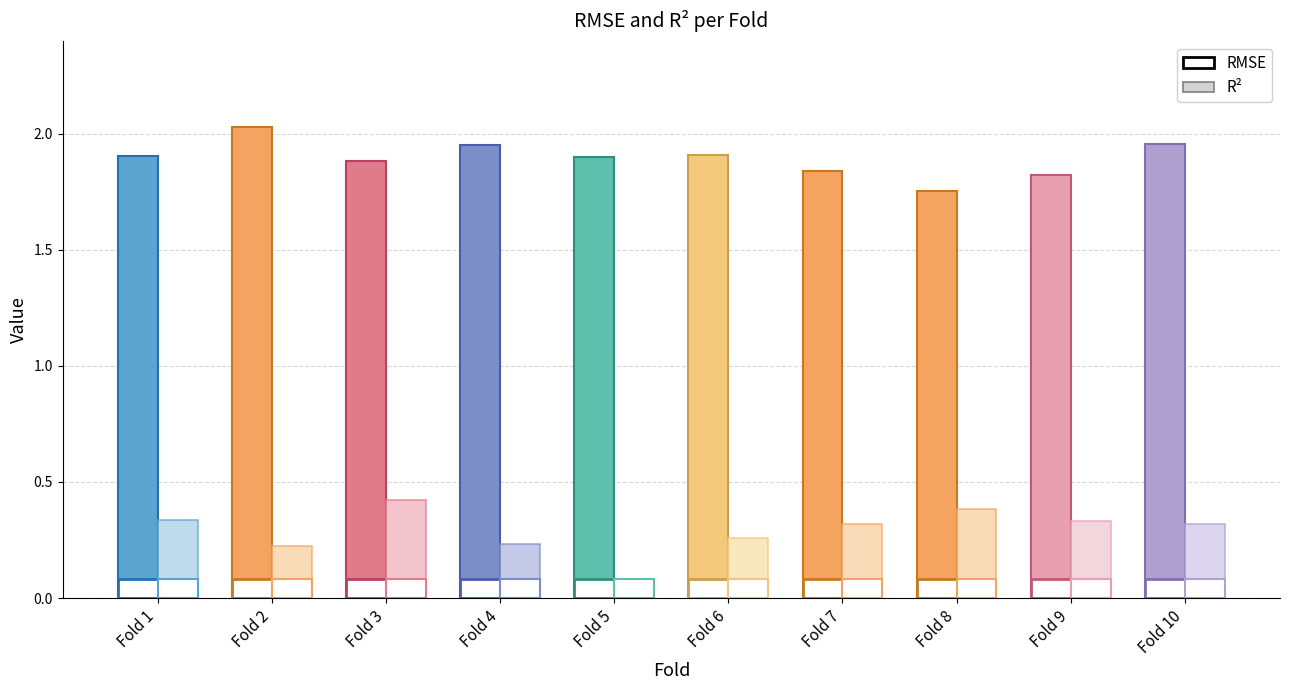

List the labels in order of RMSE value, largest first.

2, 10, 4, 6, 1, 5, 3, 7, 9, 8